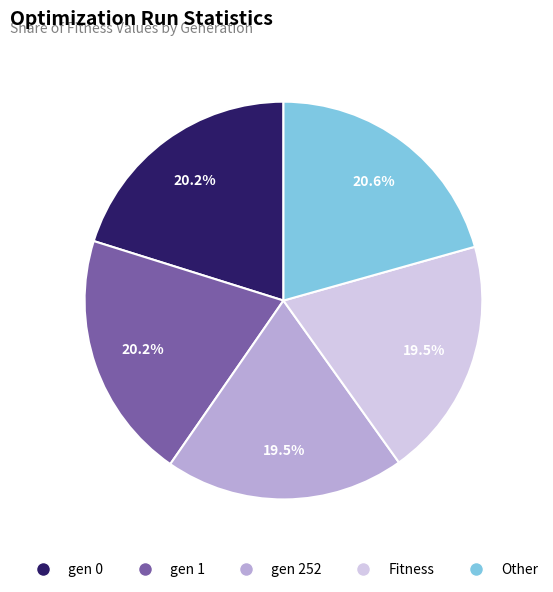

To the nearest percent, what is the difference between the gen 0 and gen 252 slice percentages?

1%